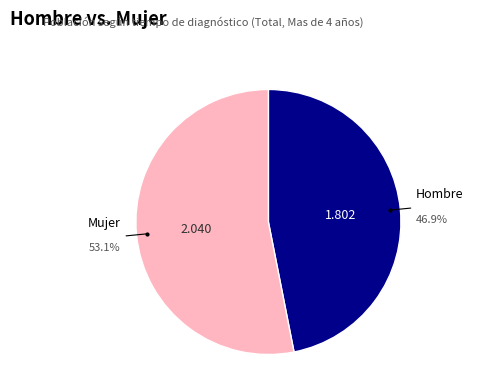

Is there a majority slice in this chart?

Yes